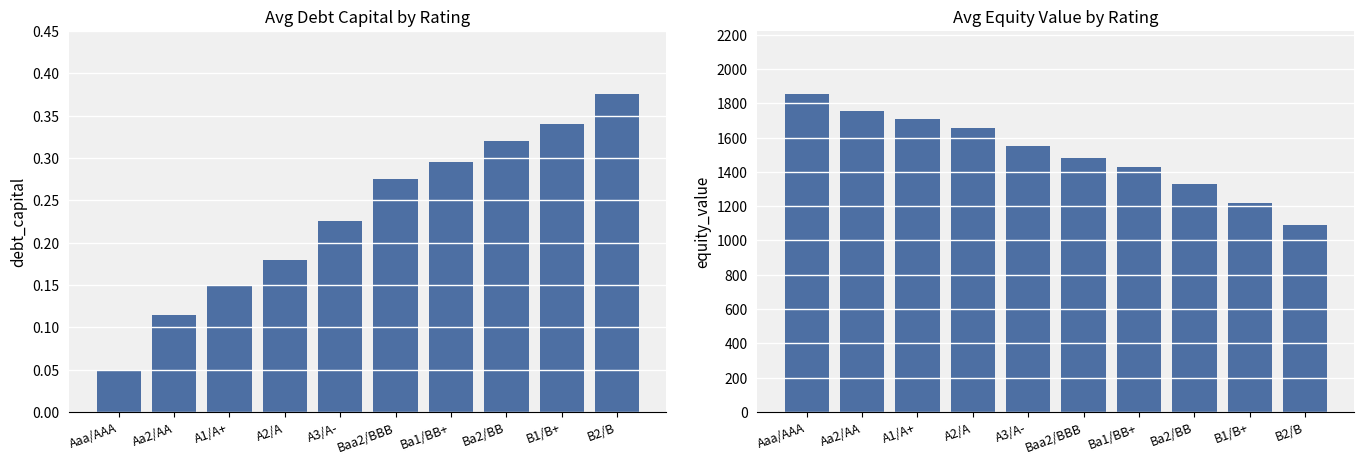

What is the average value of the debt_capital series?

0.2